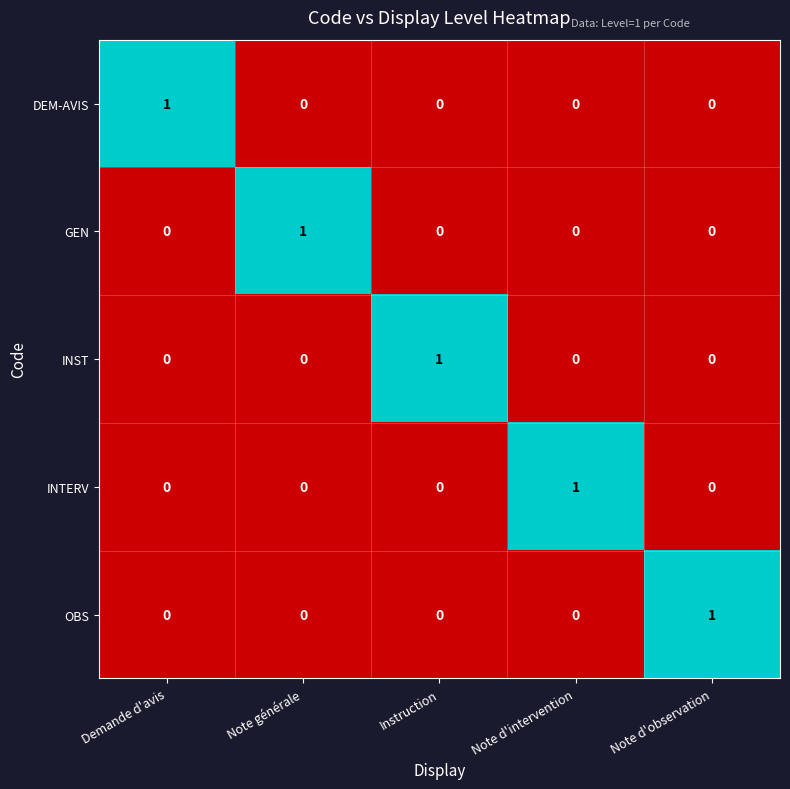

How many INST values are between 0 and 1?

5